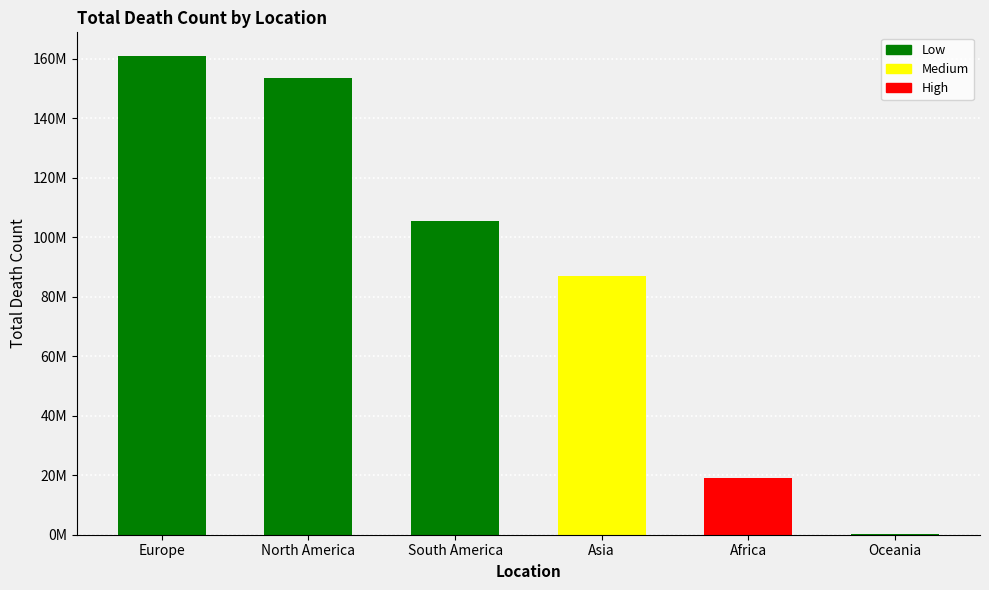

What is the smallest value displayed?

256504